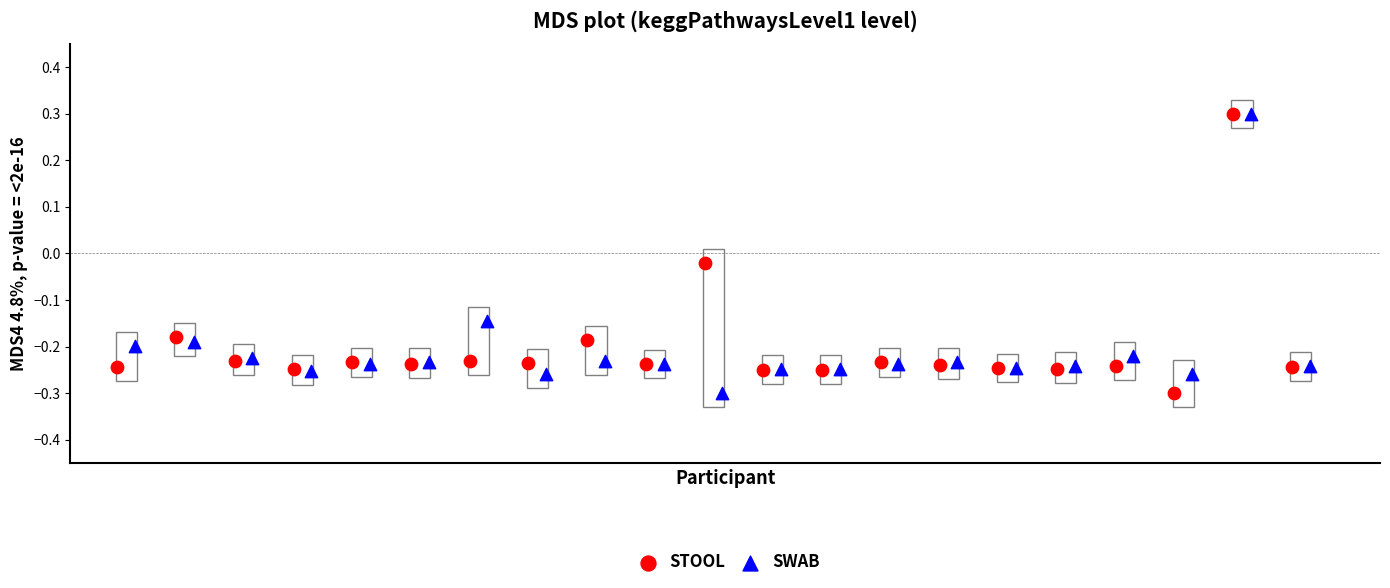

What are all the series names shown in the legend?

STOOL, SWAB